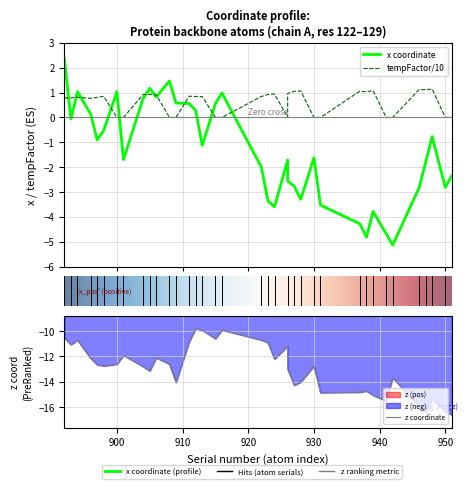

How many interior local valleys (lower than both neighbors) does the data have?

10